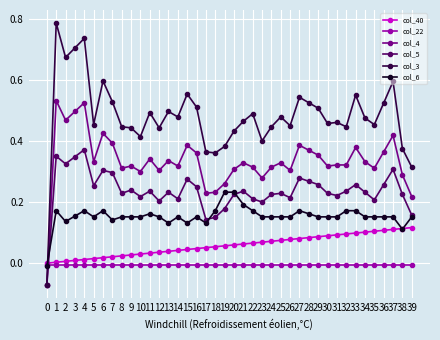

Is it true that col_5 equals 0.2 at 16?

True